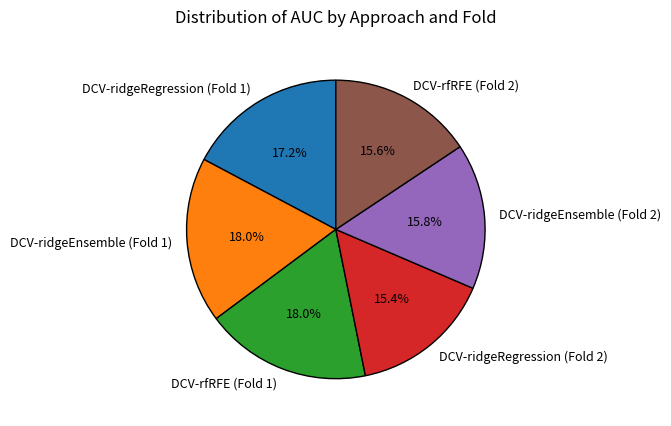

How many slices are in this pie chart?

6